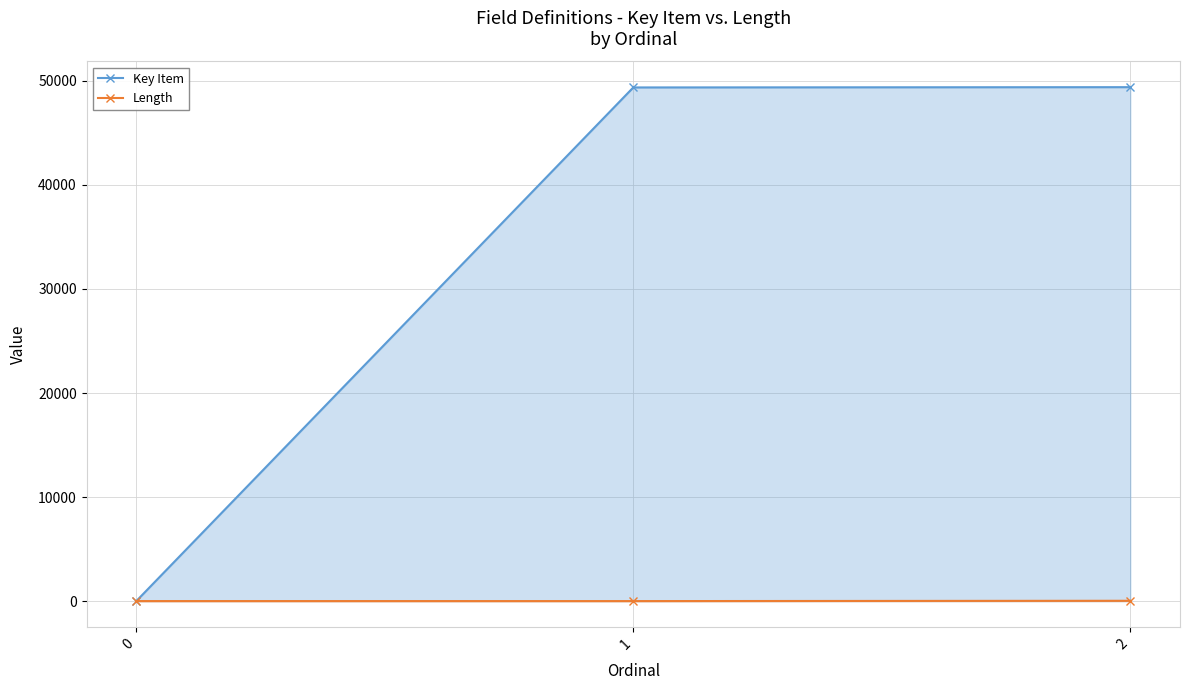

How many data points in Key Item are above 49370?

1